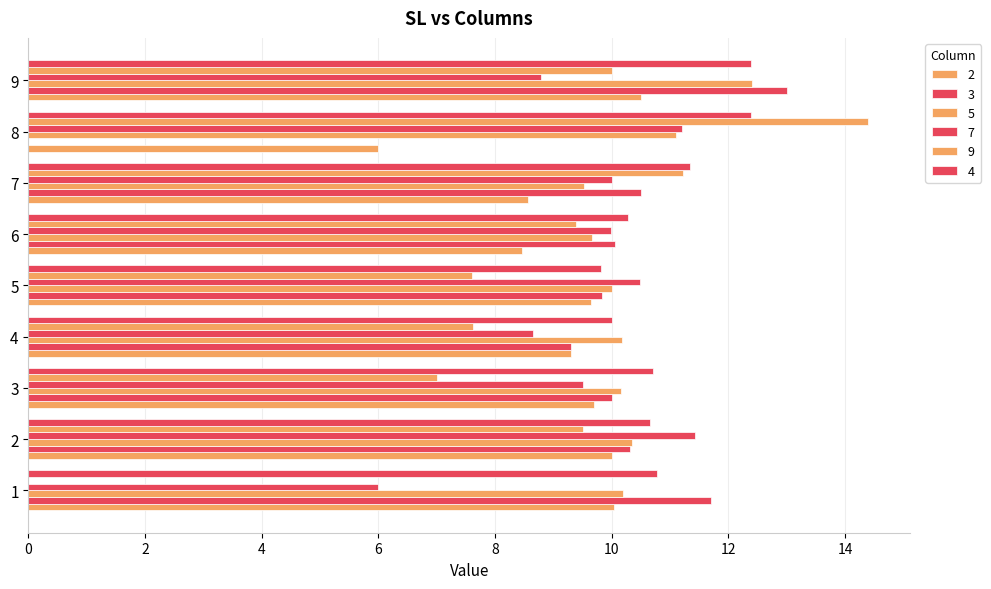

What is the spread (max minus min) of values at 3?

3.7